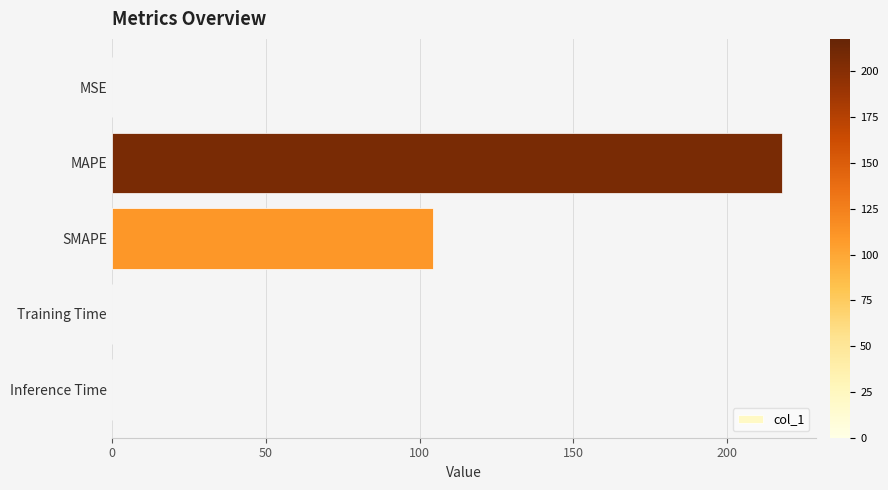

At which label is the value closest to 108?

SMAPE